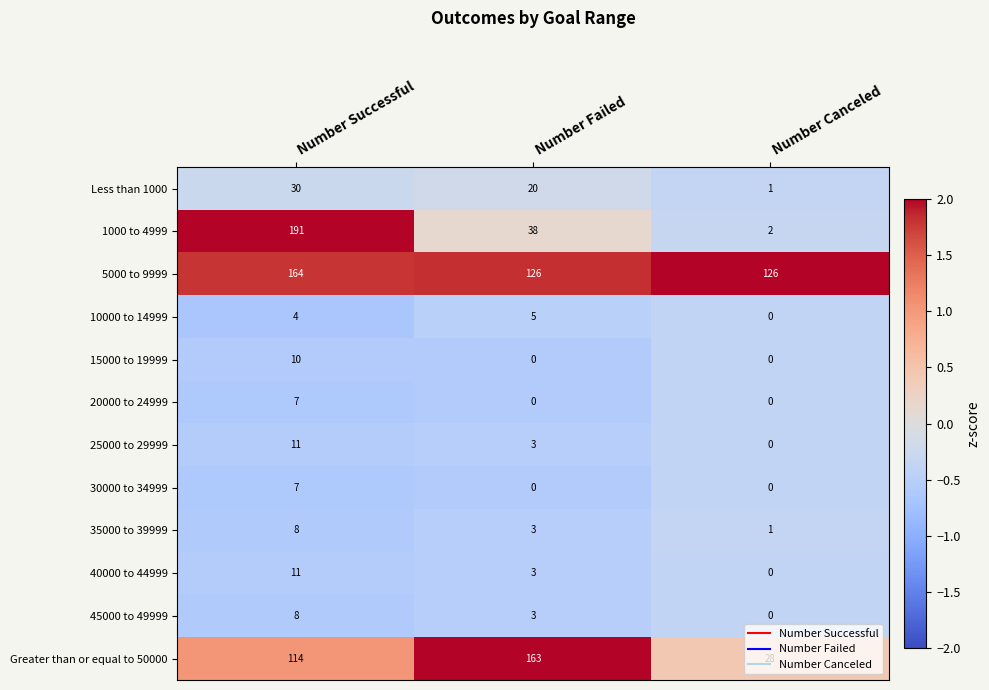

What is the spread (max minus min) of values at Number Failed?

163